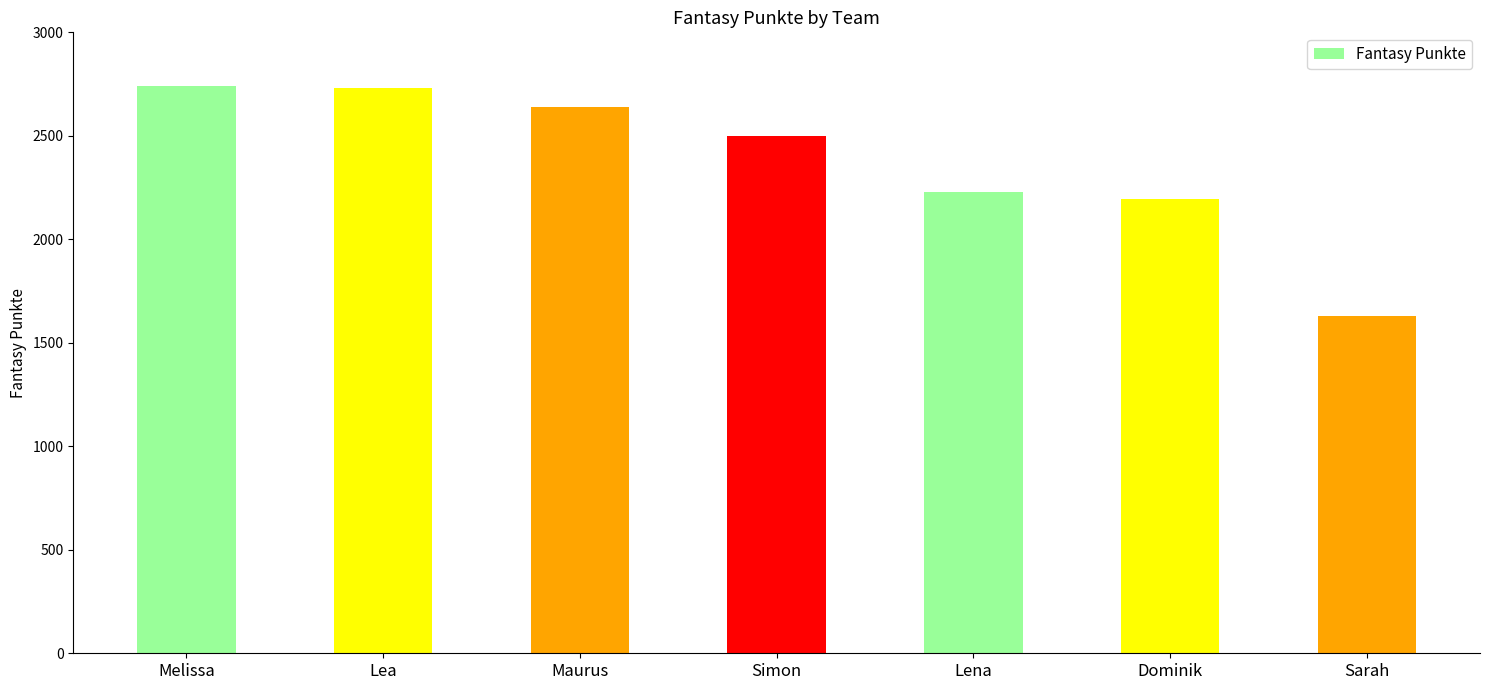

The chart shows a value of 1628 at Sarah. True or false?

True